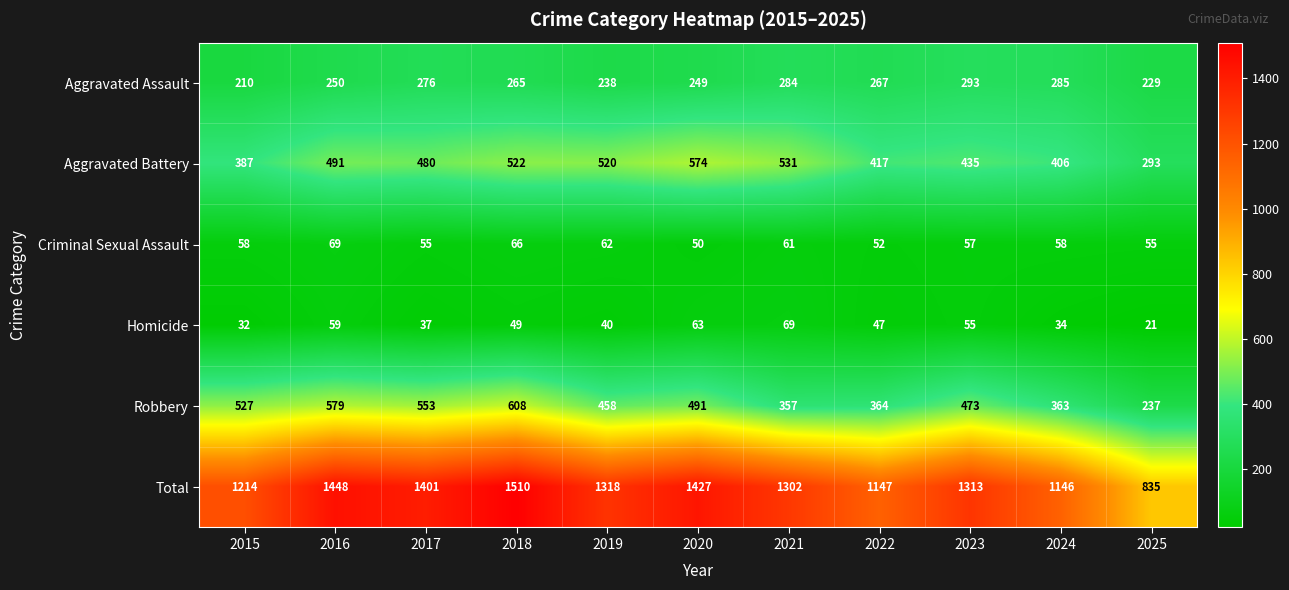

How many categories are shown in the chart?

11